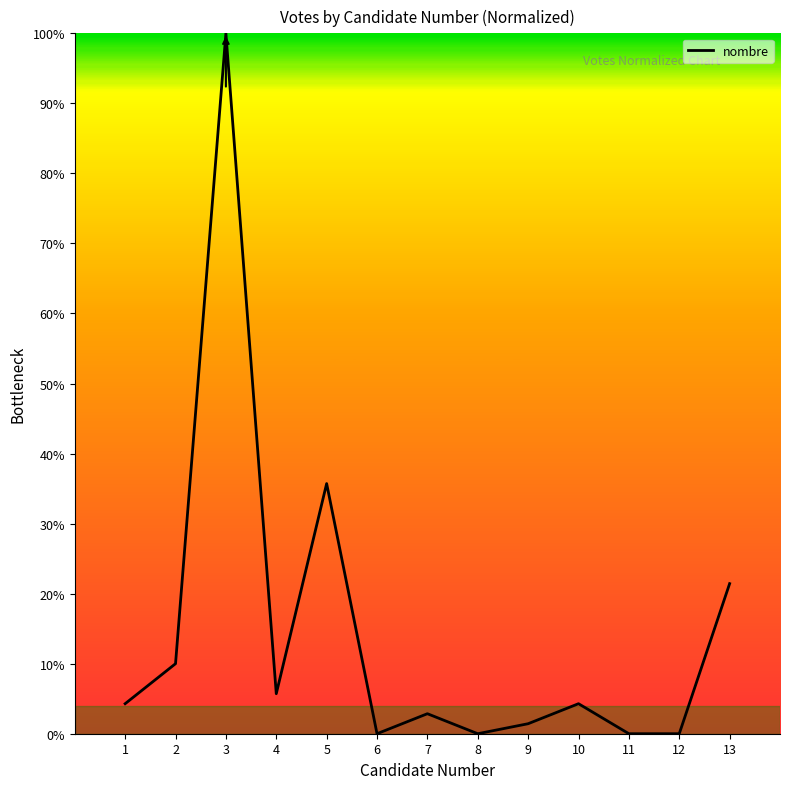

What is the difference between the values at 11 and 5?

35.7